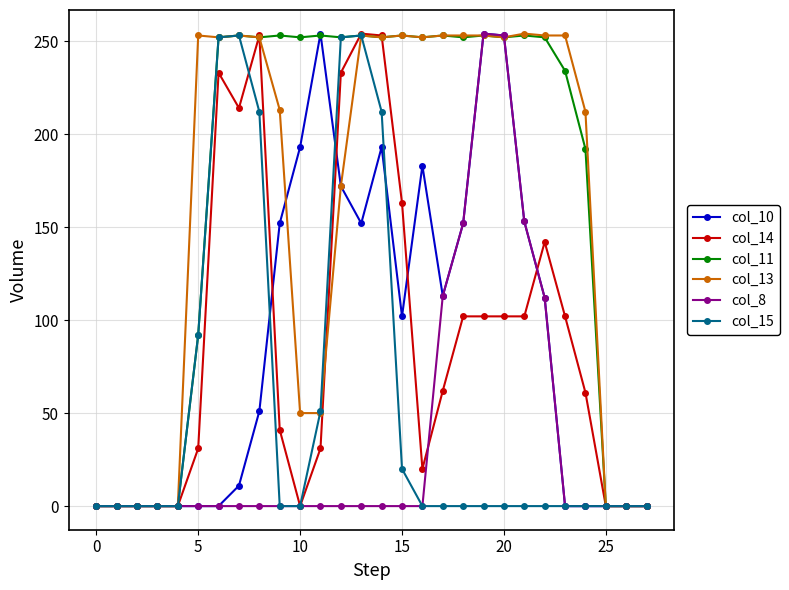

True or false: col_15 has more than 0 interior local peaks.

True